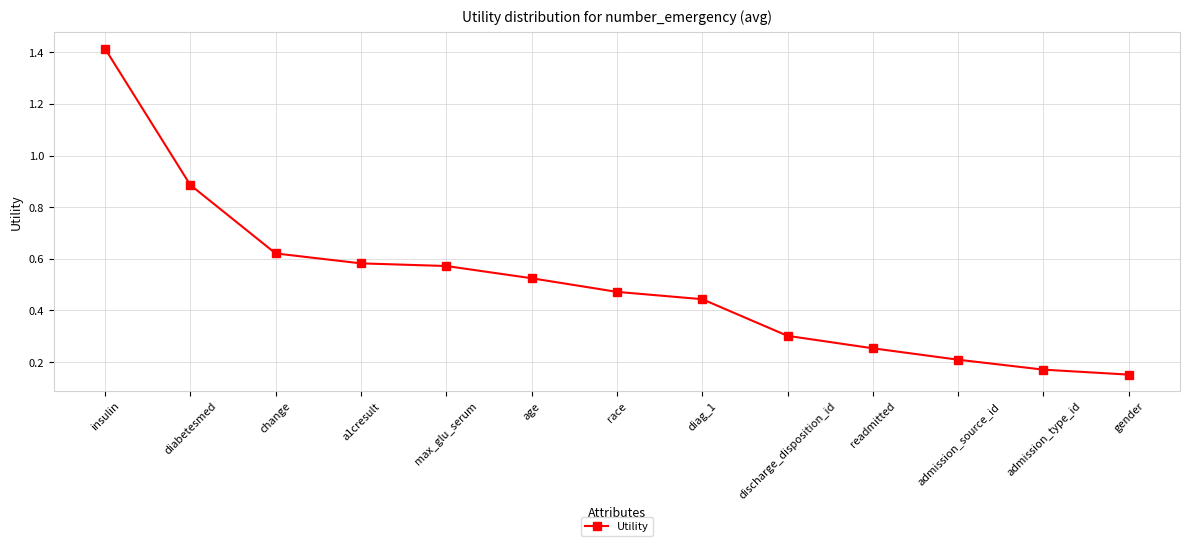

True or false: the data has more than 2 interior local peaks.

False